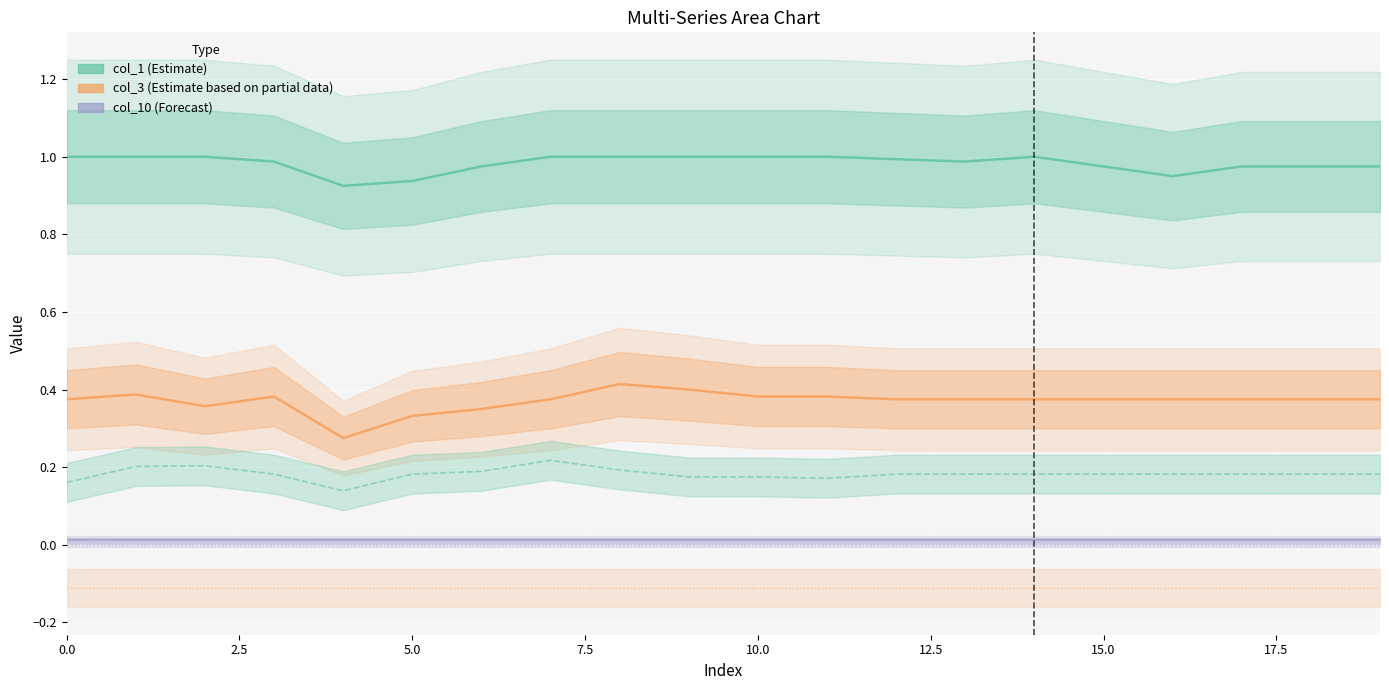

Between 15.0 and 11, which is larger?

11